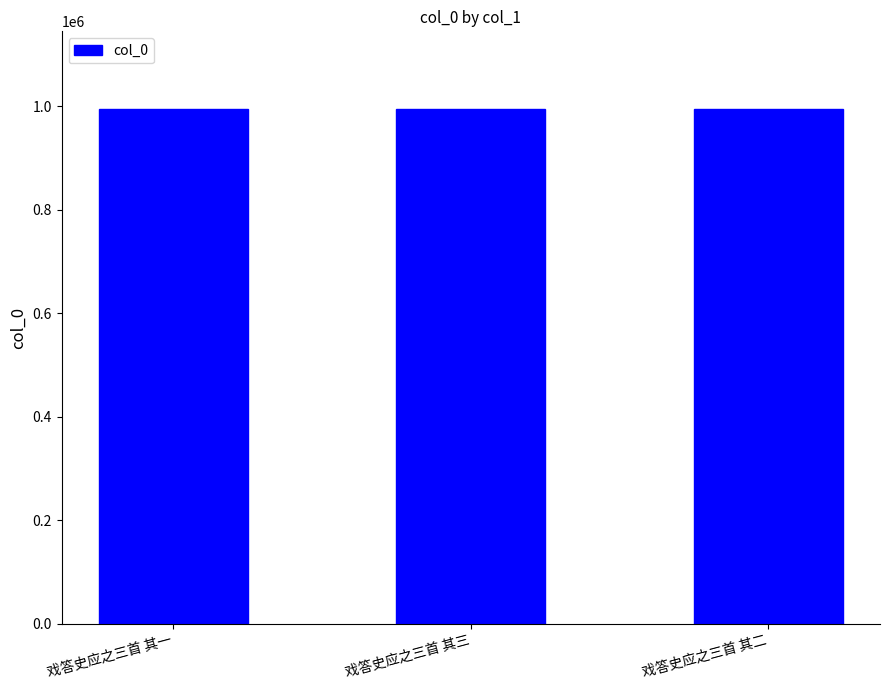

Are the bars grouped side by side (vs. stacked)?

No